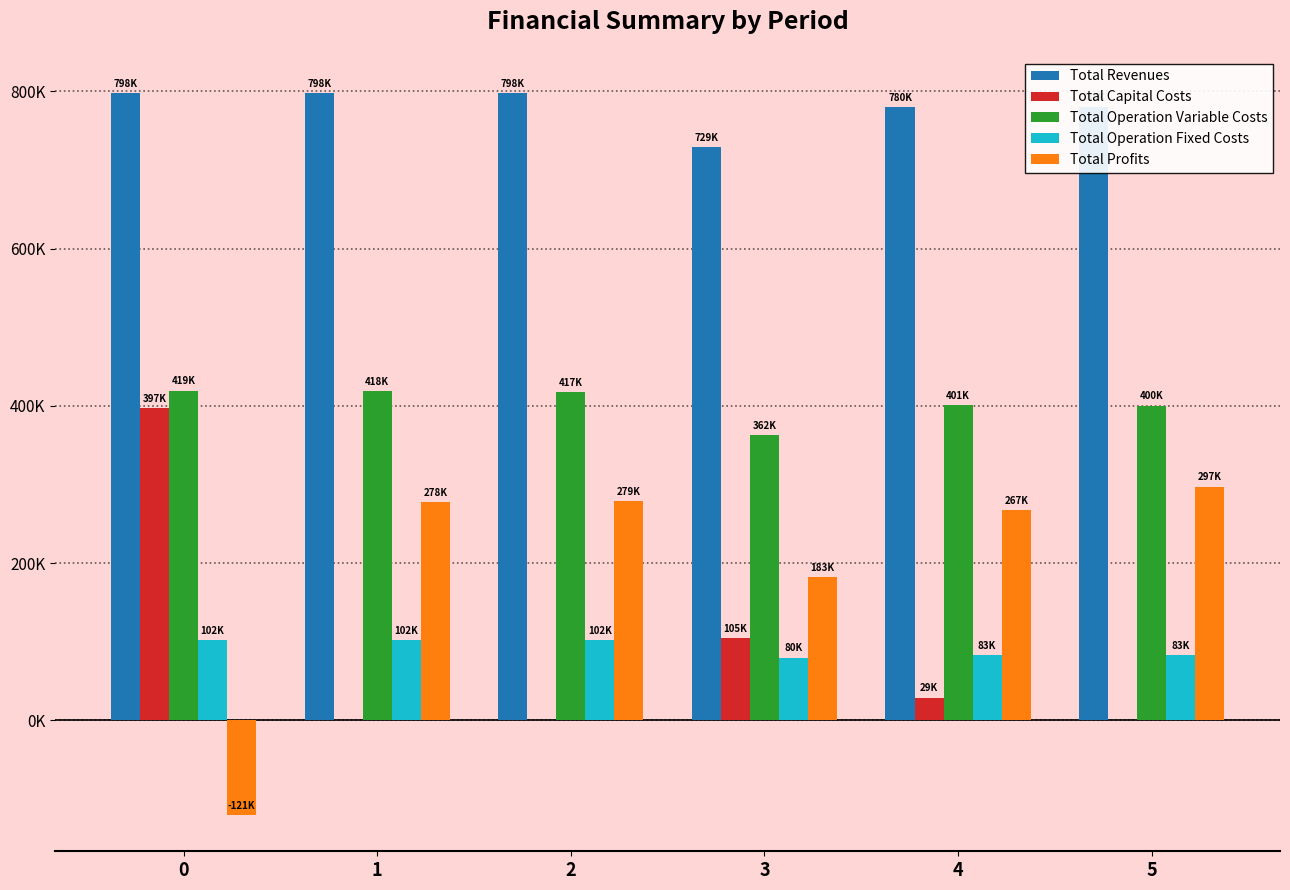

Is it true that Total Profits equals 277596.6 at 1?

True